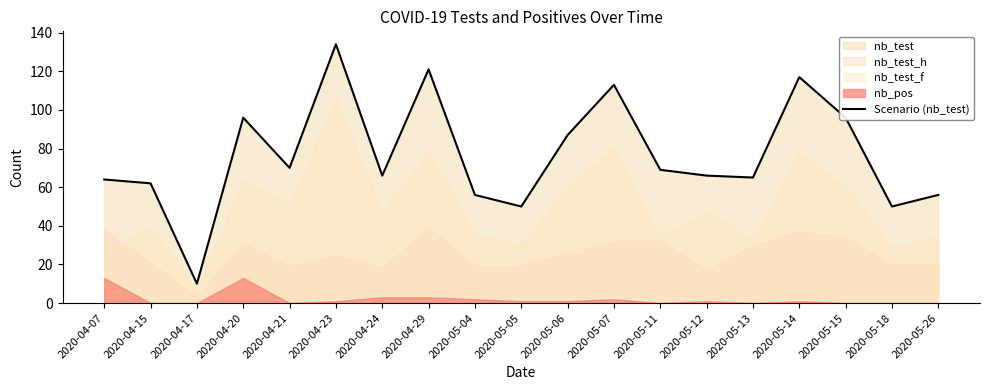

List the labels in order of value, largest first.

2020-04-23, 2020-04-29, 2020-05-14, 2020-05-07, 2020-04-20, 2020-05-15, 2020-05-06, 2020-04-21, 2020-05-11, 2020-04-24, 2020-05-12, 2020-05-13, 2020-04-07, 2020-04-15, 2020-05-04, 2020-05-26, 2020-05-05, 2020-05-18, 2020-04-17